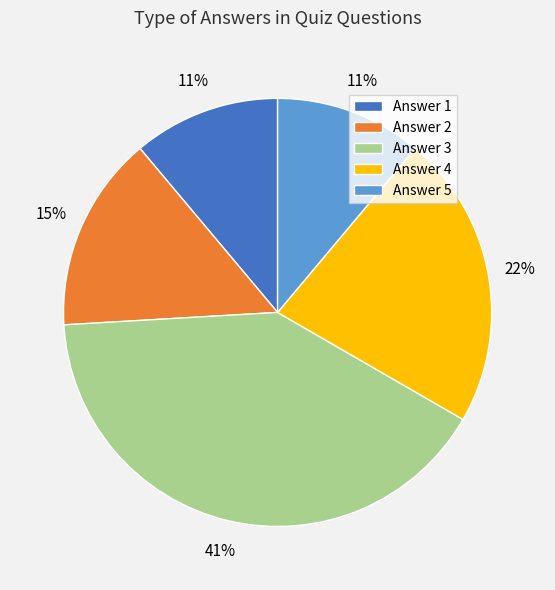

What is the ratio of the value at Answer 4 to the value at Answer 2?

1.5